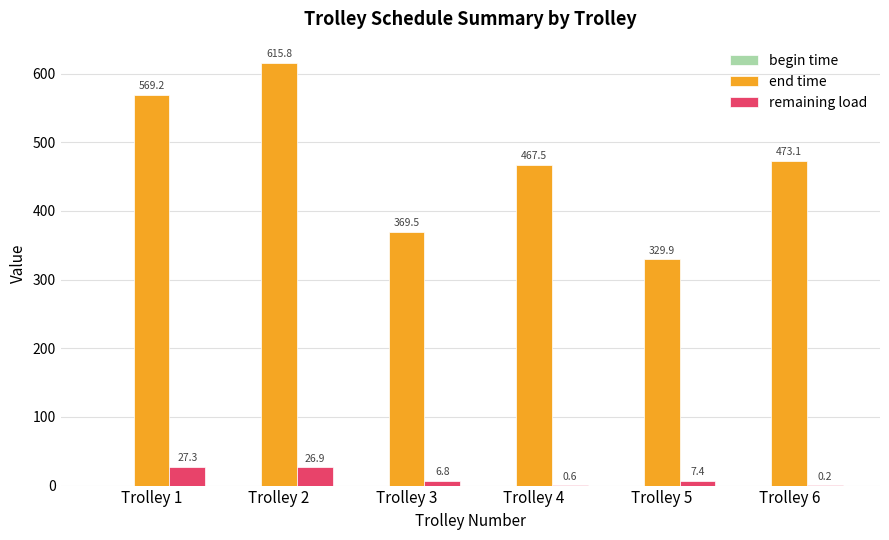

Is the value of remaining load at Trolley 3 greater than the value of end time at Trolley 4?

No